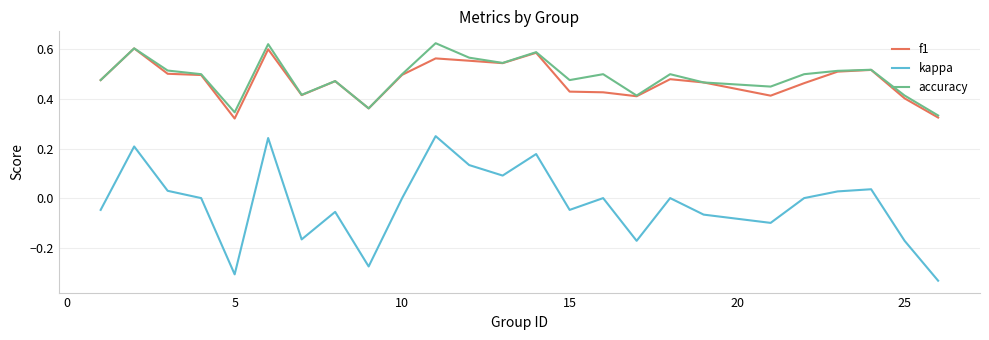

At how many categories does at least one series exceed 0?

25